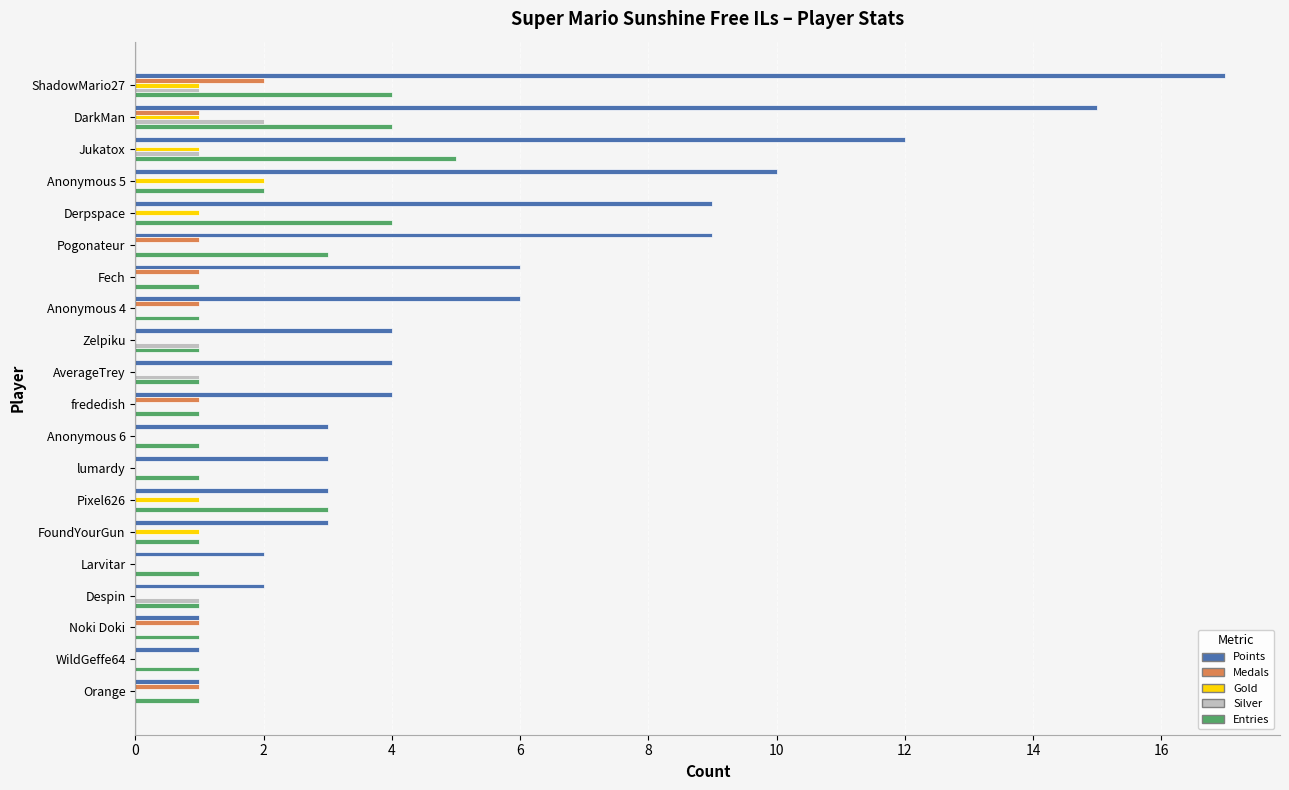

True or false: Points has a value of 9 at Pogonateur.

True